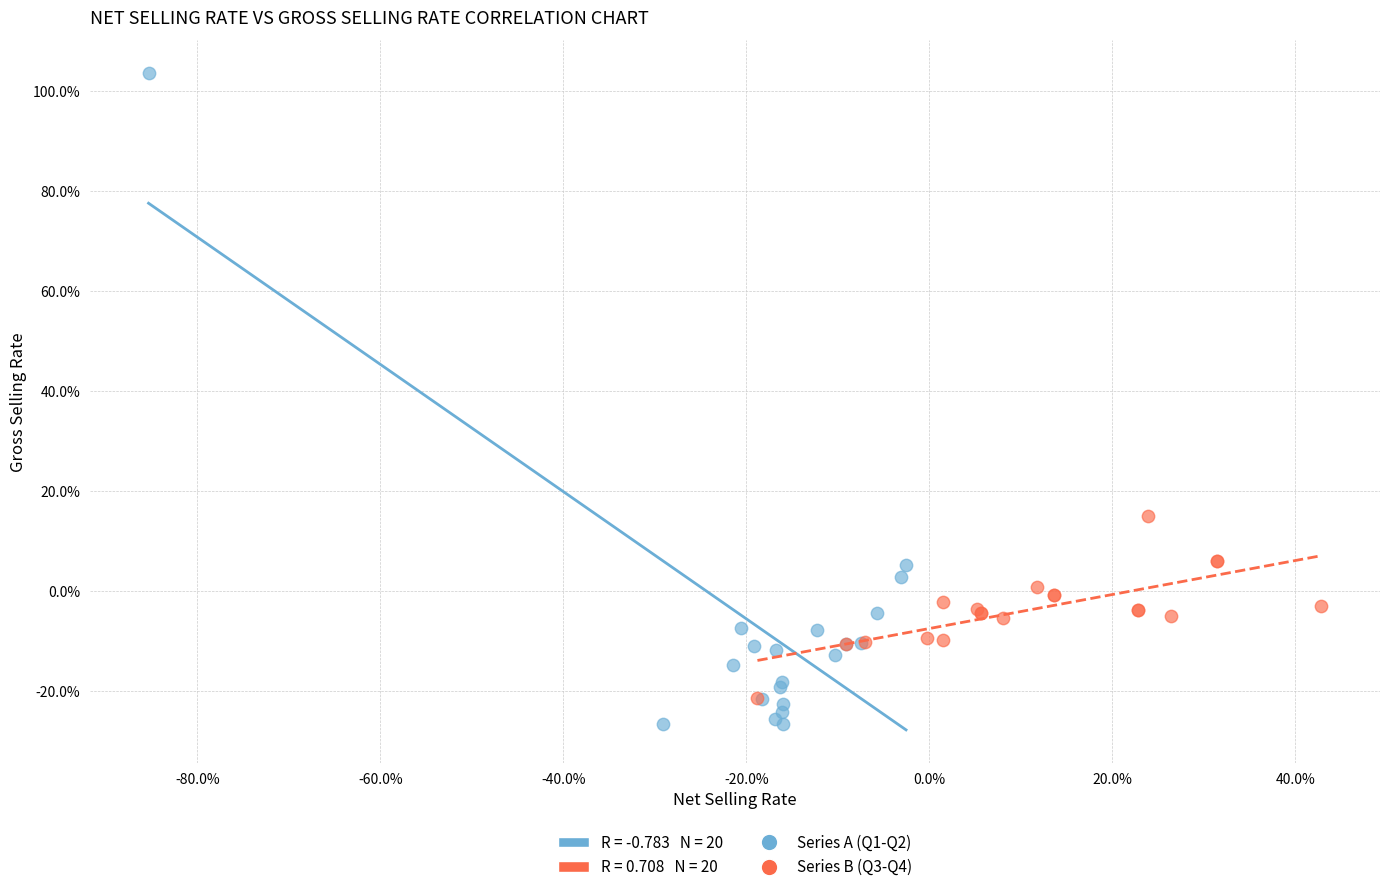

Which series reaches the maximum Y coordinate?

Series A (Q1-Q2)